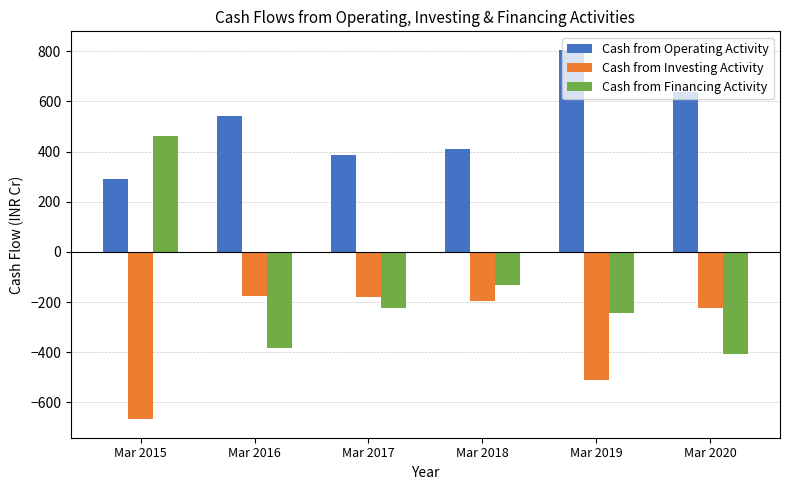

What is the sum of all Cash from Investing Activity values?

-1948